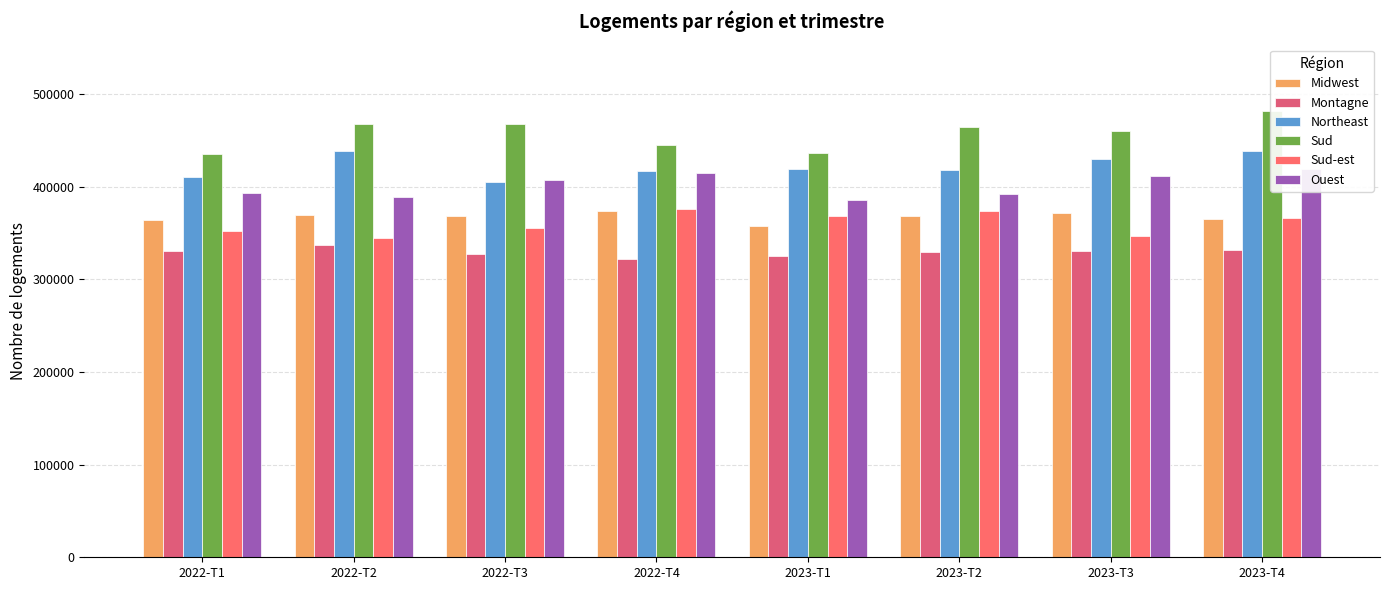

What is the label of the 8th bar from the left?

2023-T4